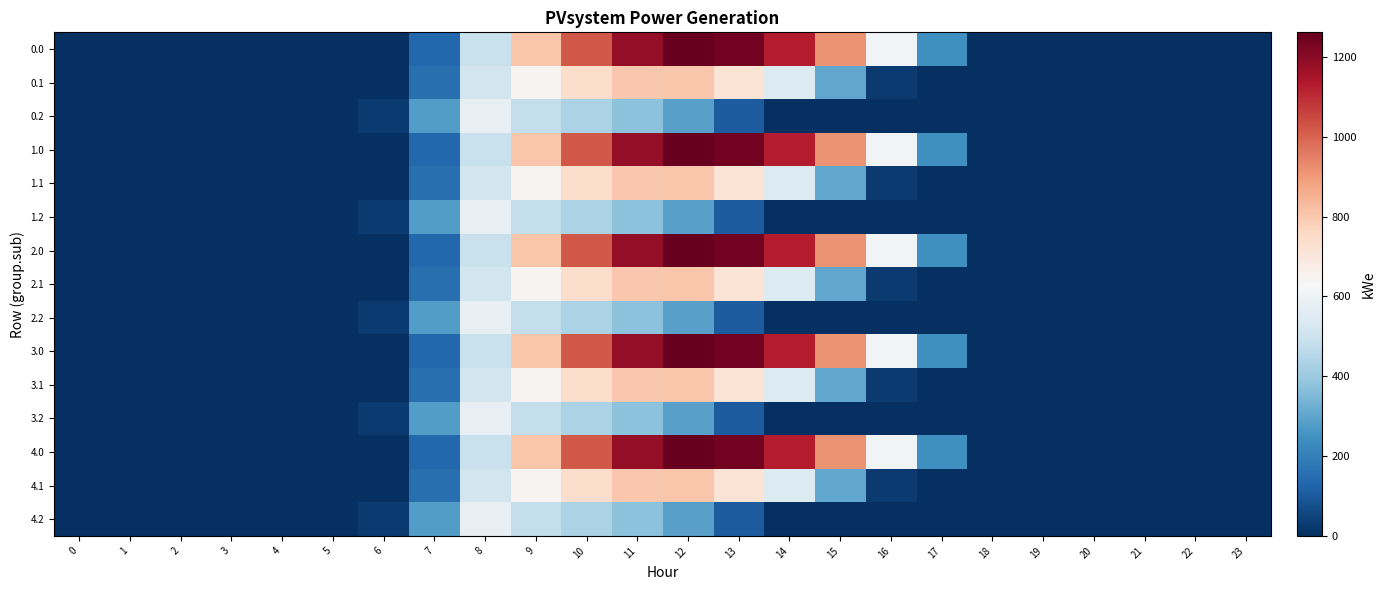

Reading left to right, transcribe all the data shown in this chart.

0.0: 0=0.0	1=0.0	2=0.0	3=0.0	4=0.0	5=0.0	6=0.0	7=134.3	8=489.3	9=804.0	10=1023.2	11=1185.2	12=1261.6	13=1237.4	14=1128.6	15=911.8	16=613.0	17=243.5	18=0.0	19=0.0	20=0.0	21=0.0	22=0.0	23=0.0
0.1: 0=0.0	1=0.0	2=0.0	3=0.0	4=0.0	5=0.0	6=0.0	7=153.2	8=514.8	9=646.9	10=742.1	11=800.2	12=806.9	13=715.3	14=544.1	15=301.4	16=26.8	17=0.0	18=0.0	19=0.0	20=0.0	21=0.0	22=0.0	23=0.0
0.2: 0=0.0	1=0.0	2=0.0	3=0.0	4=0.0	5=0.0	6=29.3	7=276.9	8=576.6	9=480.7	10=430.5	11=374.4	12=289.5	13=107.8	14=0.0	15=0.0	16=0.0	17=0.0	18=0.0	19=0.0	20=0.0	21=0.0	22=0.0	23=0.0
1.0: 0=0.0	1=0.0	2=0.0	3=0.0	4=0.0	5=0.0	6=0.0	7=134.3	8=489.3	9=804.0	10=1023.2	11=1185.2	12=1261.6	13=1237.4	14=1128.6	15=911.8	16=613.0	17=243.5	18=0.0	19=0.0	20=0.0	21=0.0	22=0.0	23=0.0
1.1: 0=0.0	1=0.0	2=0.0	3=0.0	4=0.0	5=0.0	6=0.0	7=153.2	8=514.8	9=646.9	10=742.1	11=800.2	12=806.9	13=715.3	14=544.1	15=301.4	16=26.8	17=0.0	18=0.0	19=0.0	20=0.0	21=0.0	22=0.0	23=0.0
1.2: 0=0.0	1=0.0	2=0.0	3=0.0	4=0.0	5=0.0	6=29.3	7=276.9	8=576.6	9=480.7	10=430.5	11=374.4	12=289.5	13=107.8	14=0.0	15=0.0	16=0.0	17=0.0	18=0.0	19=0.0	20=0.0	21=0.0	22=0.0	23=0.0
2.0: 0=0.0	1=0.0	2=0.0	3=0.0	4=0.0	5=0.0	6=0.0	7=134.3	8=489.3	9=804.0	10=1023.2	11=1185.2	12=1261.6	13=1237.4	14=1128.6	15=911.8	16=613.0	17=243.5	18=0.0	19=0.0	20=0.0	21=0.0	22=0.0	23=0.0
2.1: 0=0.0	1=0.0	2=0.0	3=0.0	4=0.0	5=0.0	6=0.0	7=153.2	8=514.8	9=646.9	10=742.1	11=800.2	12=806.9	13=715.3	14=544.1	15=301.4	16=26.8	17=0.0	18=0.0	19=0.0	20=0.0	21=0.0	22=0.0	23=0.0
2.2: 0=0.0	1=0.0	2=0.0	3=0.0	4=0.0	5=0.0	6=29.3	7=276.9	8=576.6	9=480.7	10=430.5	11=374.4	12=289.5	13=107.8	14=0.0	15=0.0	16=0.0	17=0.0	18=0.0	19=0.0	20=0.0	21=0.0	22=0.0	23=0.0
3.0: 0=0.0	1=0.0	2=0.0	3=0.0	4=0.0	5=0.0	6=0.0	7=134.3	8=489.3	9=804.0	10=1023.2	11=1185.2	12=1261.6	13=1237.4	14=1128.6	15=911.8	16=613.0	17=243.5	18=0.0	19=0.0	20=0.0	21=0.0	22=0.0	23=0.0
3.1: 0=0.0	1=0.0	2=0.0	3=0.0	4=0.0	5=0.0	6=0.0	7=153.2	8=514.8	9=646.9	10=742.1	11=800.2	12=806.9	13=715.3	14=544.1	15=301.4	16=26.8	17=0.0	18=0.0	19=0.0	20=0.0	21=0.0	22=0.0	23=0.0
3.2: 0=0.0	1=0.0	2=0.0	3=0.0	4=0.0	5=0.0	6=29.3	7=276.9	8=576.6	9=480.7	10=430.5	11=374.4	12=289.5	13=107.8	14=0.0	15=0.0	16=0.0	17=0.0	18=0.0	19=0.0	20=0.0	21=0.0	22=0.0	23=0.0
4.0: 0=0.0	1=0.0	2=0.0	3=0.0	4=0.0	5=0.0	6=0.0	7=134.3	8=489.3	9=804.0	10=1023.2	11=1185.2	12=1261.6	13=1237.4	14=1128.6	15=911.8	16=613.0	17=243.5	18=0.0	19=0.0	20=0.0	21=0.0	22=0.0	23=0.0
4.1: 0=0.0	1=0.0	2=0.0	3=0.0	4=0.0	5=0.0	6=0.0	7=153.2	8=514.8	9=646.9	10=742.1	11=800.2	12=806.9	13=715.3	14=544.1	15=301.4	16=26.8	17=0.0	18=0.0	19=0.0	20=0.0	21=0.0	22=0.0	23=0.0
4.2: 0=0.0	1=0.0	2=0.0	3=0.0	4=0.0	5=0.0	6=29.3	7=276.9	8=576.6	9=480.7	10=430.5	11=374.4	12=289.5	13=107.8	14=0.0	15=0.0	16=0.0	17=0.0	18=0.0	19=0.0	20=0.0	21=0.0	22=0.0	23=0.0